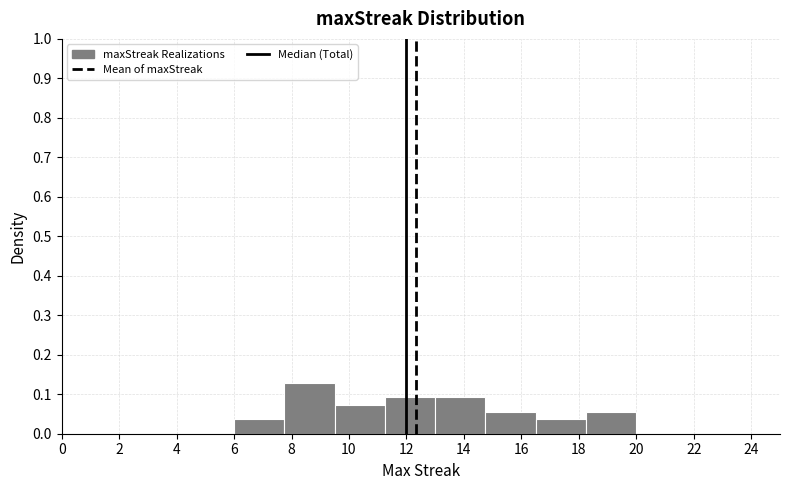

What is the height of the bar covering 13.00 to 14.75 on the x-axis? Neither the bar edges nor the heights are printed on the chart, so give them approximately, as read against the axes.

0.09